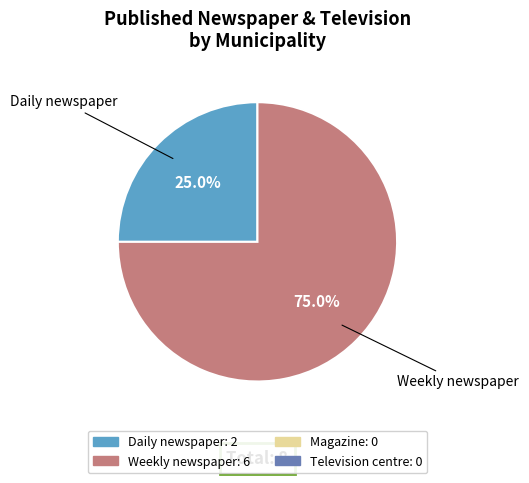

Does any single category account for the majority?

Yes